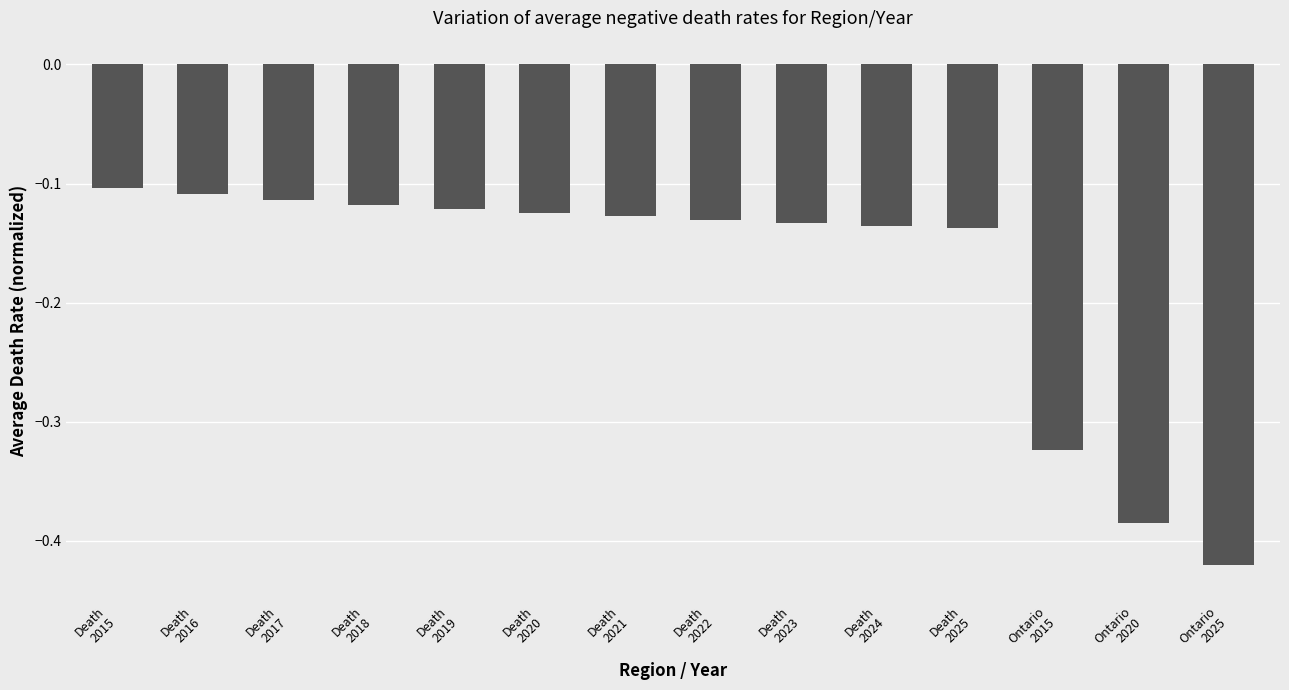

What is the sum of all values?

-2.5